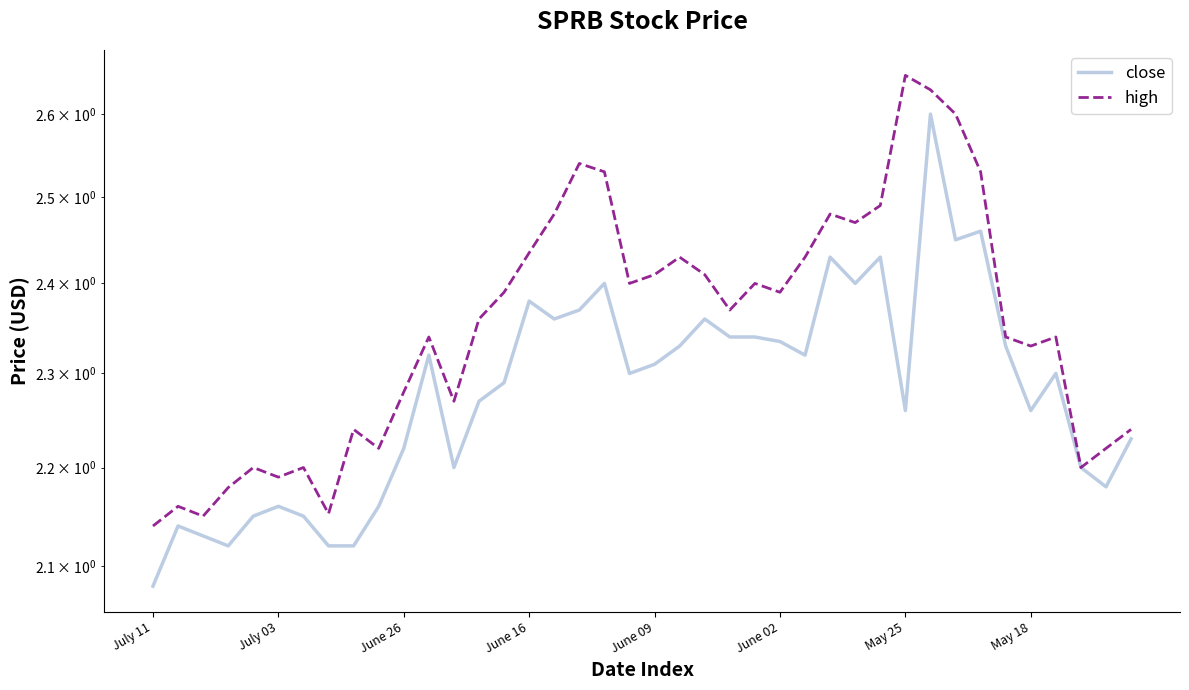

True or false: close has a value of 0.9 at 12.

False